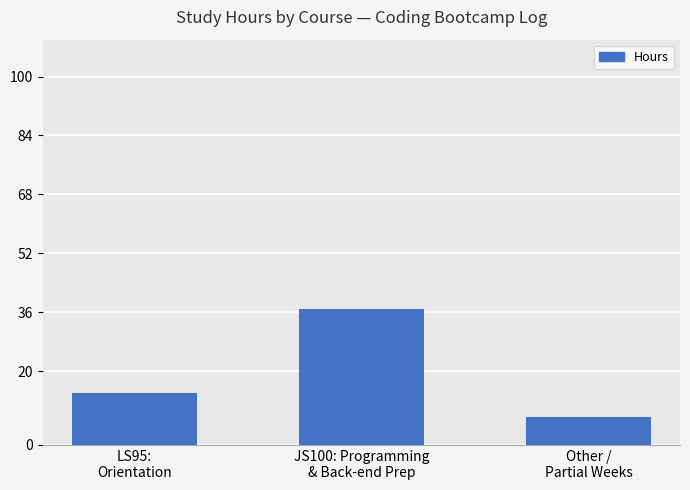

List the labels in order of value, largest first.

JS100: Programming
& Back-end Prep, LS95:
Orientation, Other /
Partial Weeks